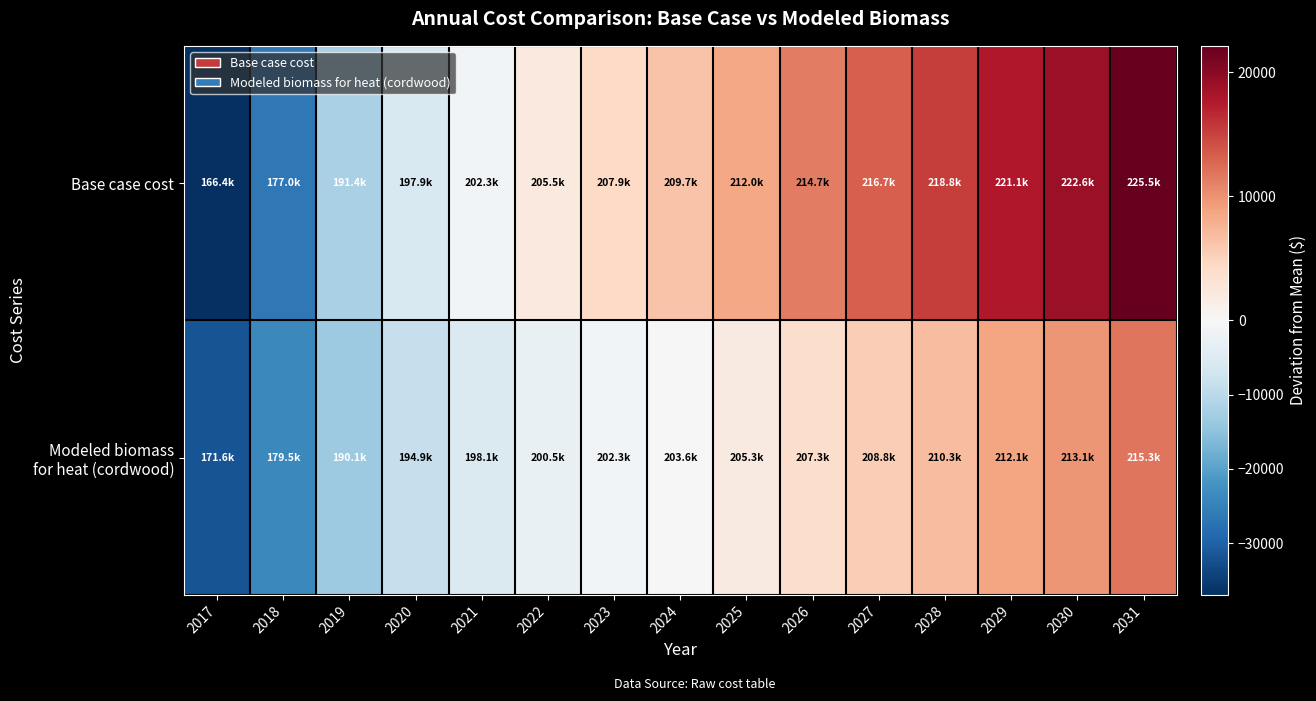

Which has a higher value, 2028 or 2030?

2030